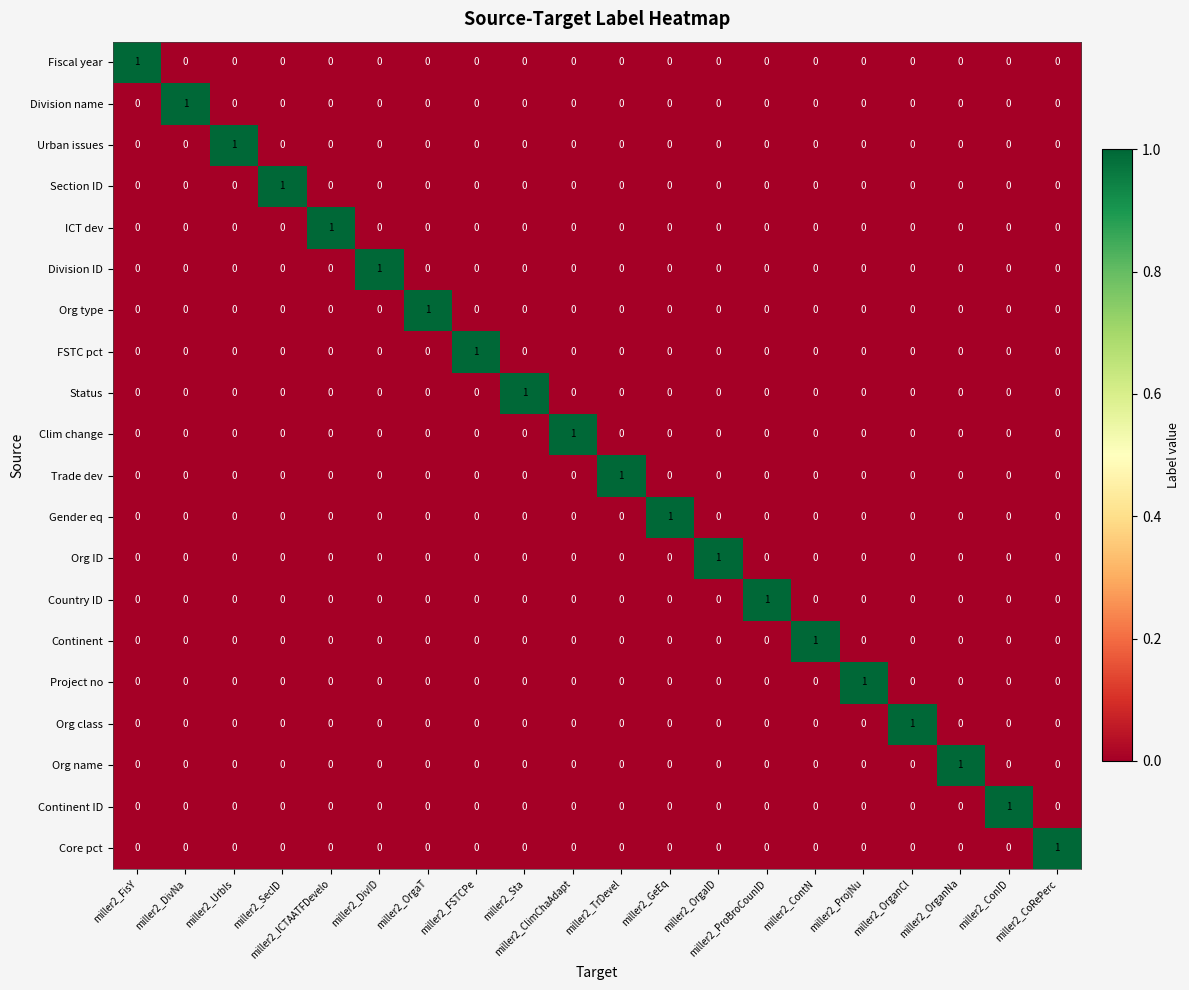

At how many categories does at least one series exceed 0?

20